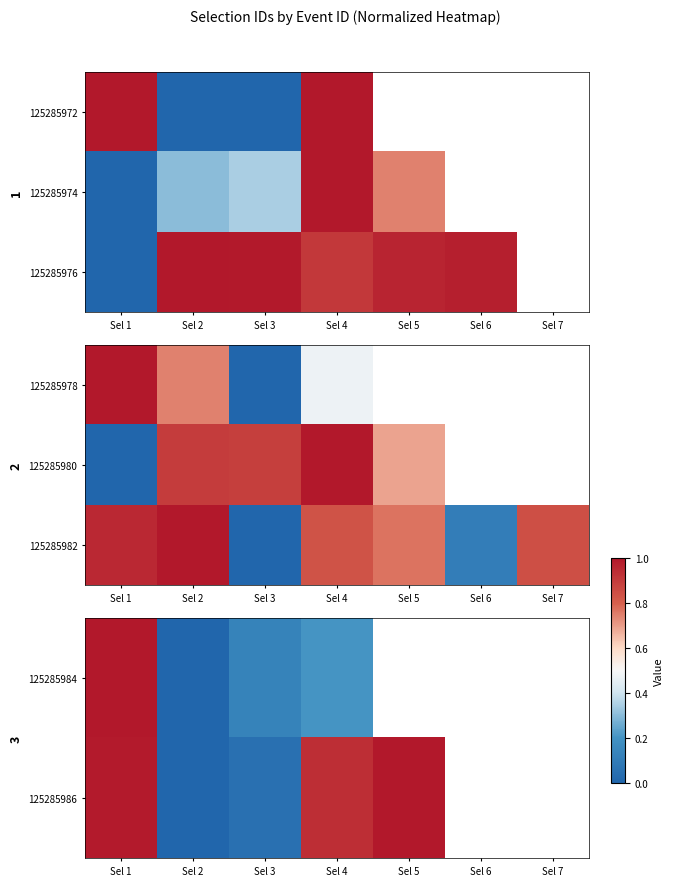

Which label corresponds to the smallest value in the chart?

Sel 2